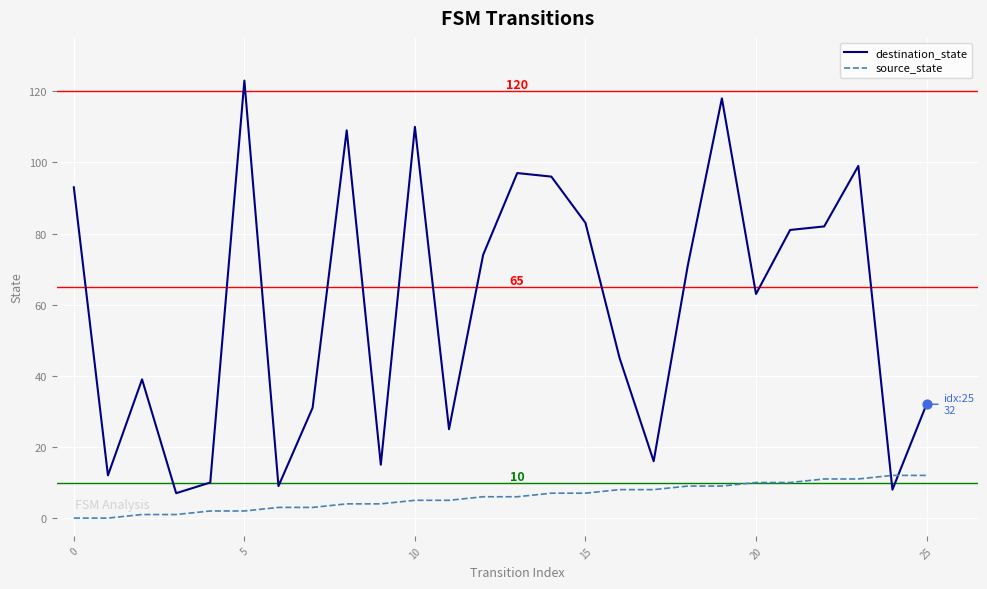

Which series has the largest total across all categories?

destination_state